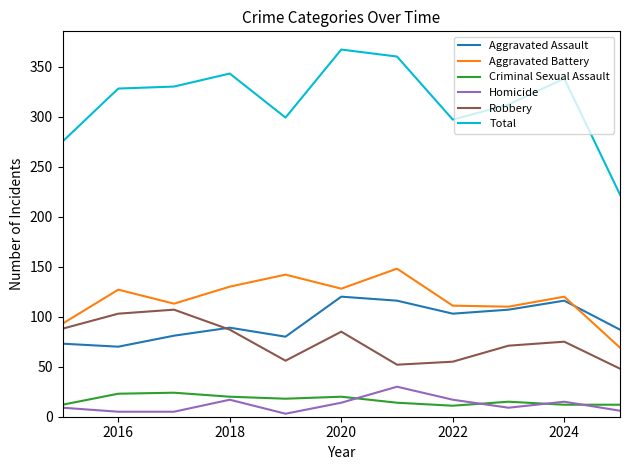

Which series has the largest total across all categories?

Total